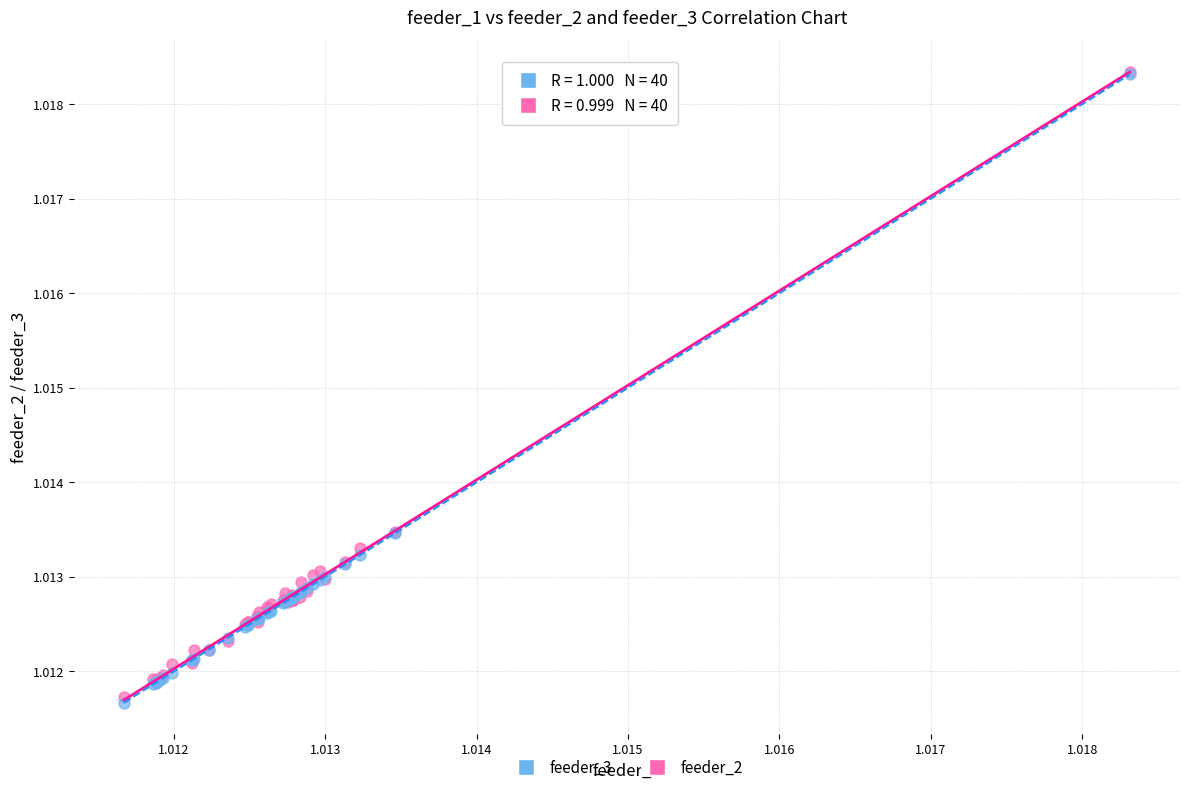

What are all the series names shown in the legend?

feeder_3, feeder_2